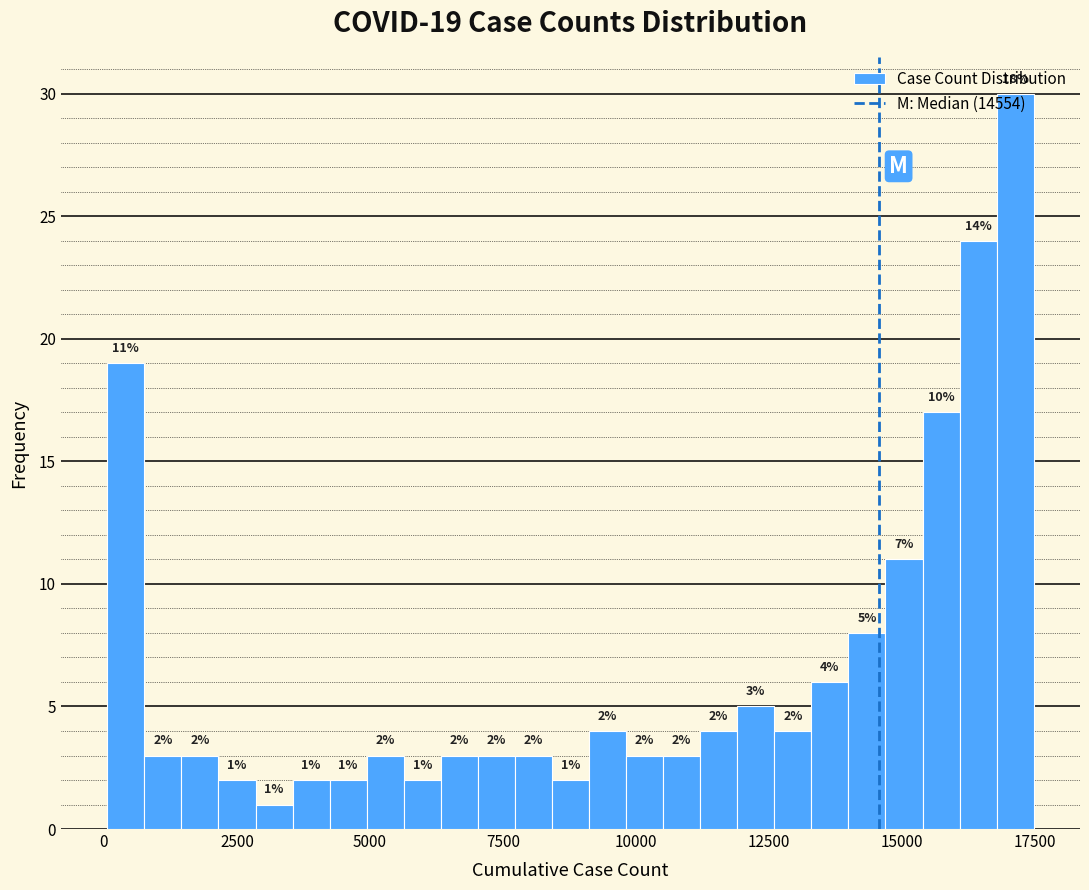

Read against the x-axis, roughly where is the centre of the tallest bar?

17000